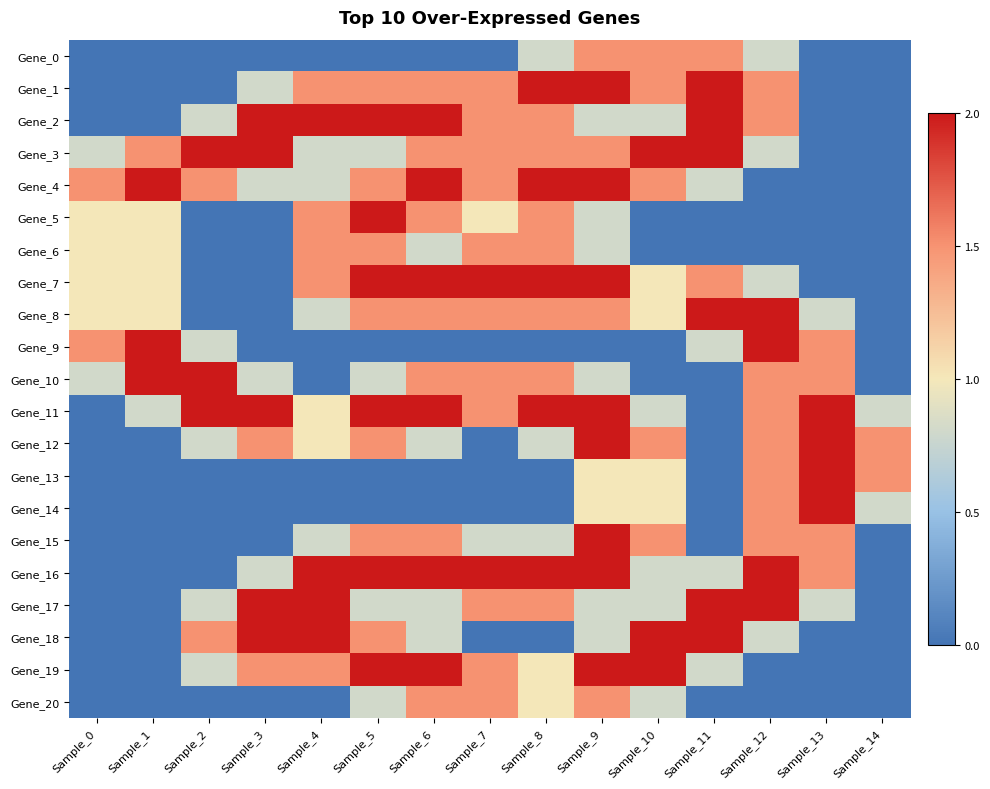

Which category has the lowest value across all series?

Sample_0